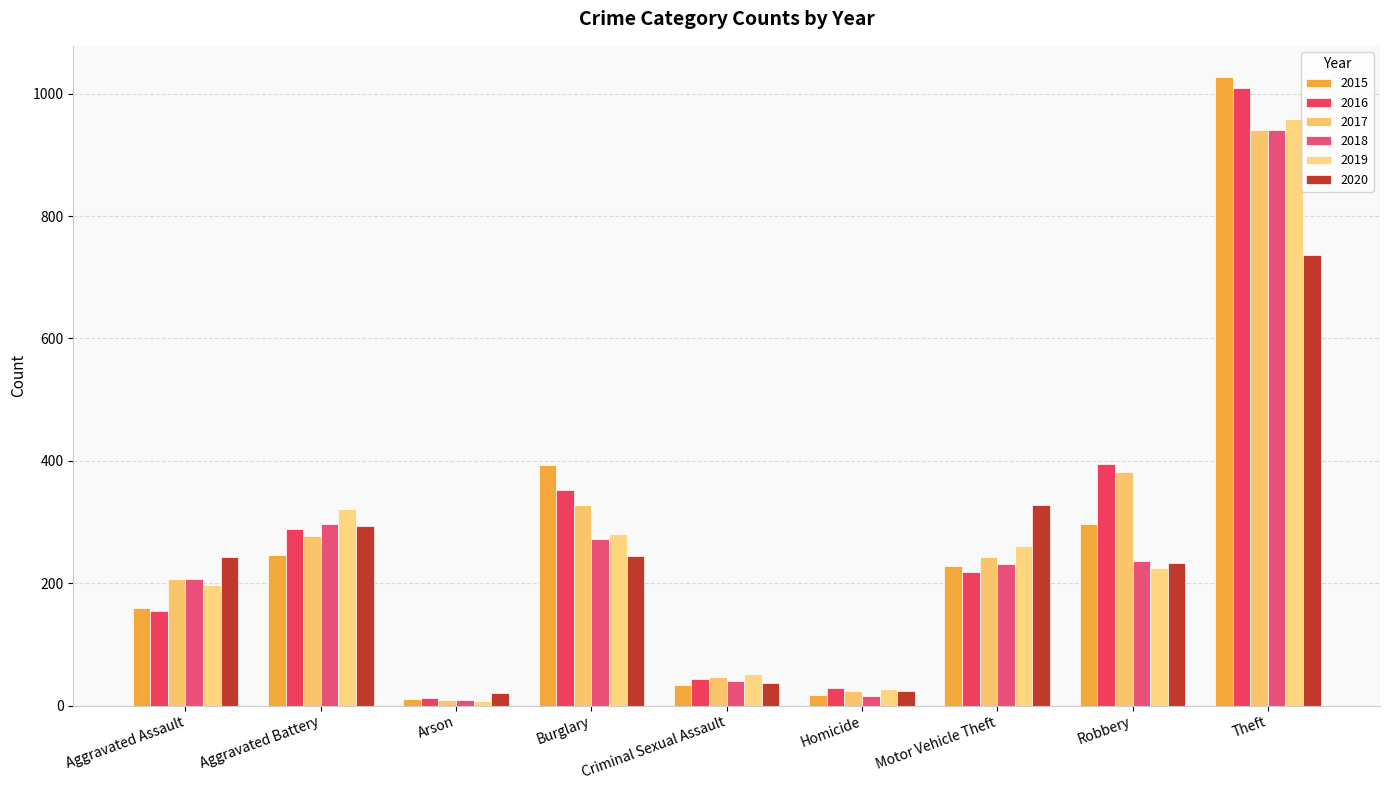

What is the spread (max minus min) of values at Robbery?

170